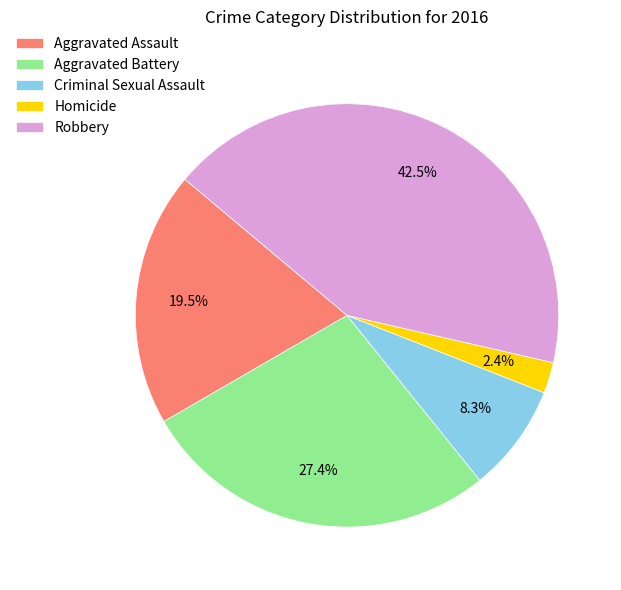

Rank the categories by value from lowest to highest.

Homicide, Criminal Sexual Assault, Aggravated Assault, Aggravated Battery, Robbery